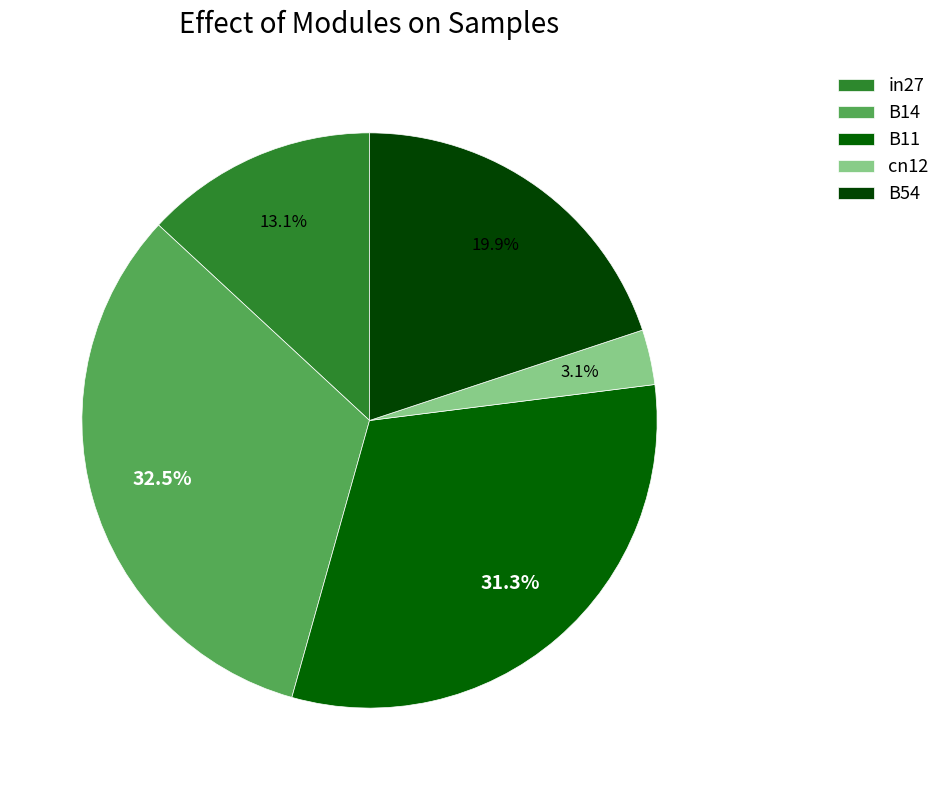

To the nearest percent, what portion does B14 represent?

33%